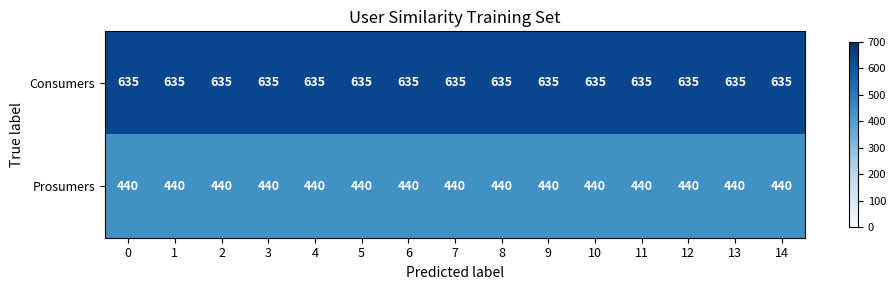

What is the difference between the highest and lowest values at 11?

195